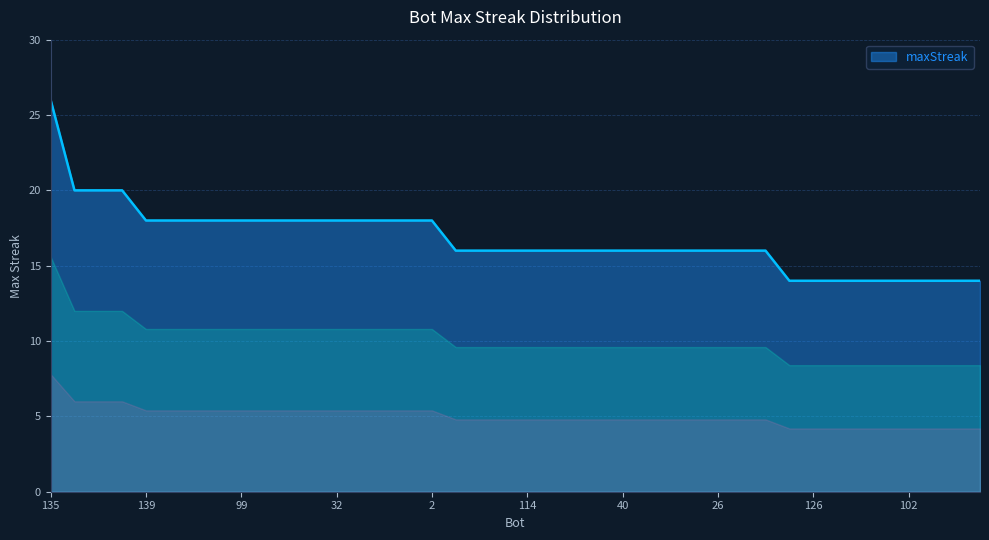

Reading right to left, extract all data points from this chart.

14	14	14	14	14	14	14	14	14	16	16	16	16	16	16	16	16	16	16	16	16	16	16	18	18	18	18	18	18	18	18	18	18	18	18	18	20	20	20	26